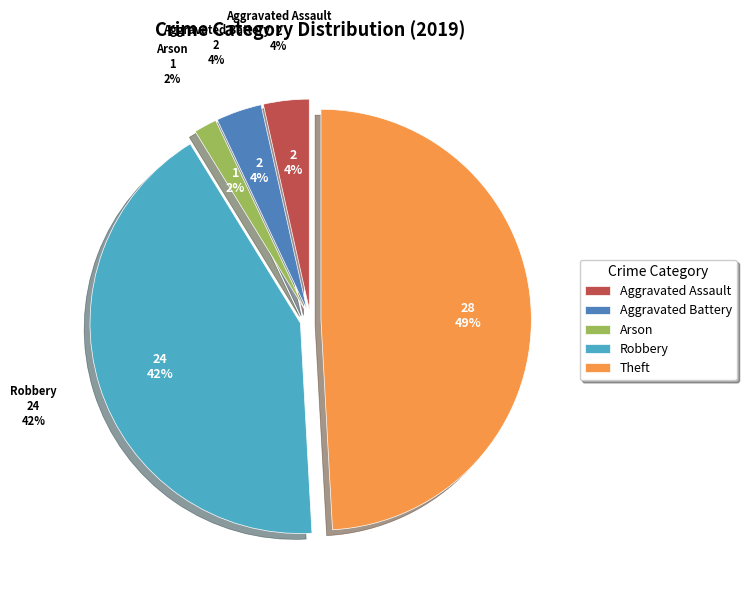

To the nearest percent, what portion does Aggravated Battery represent?

4%